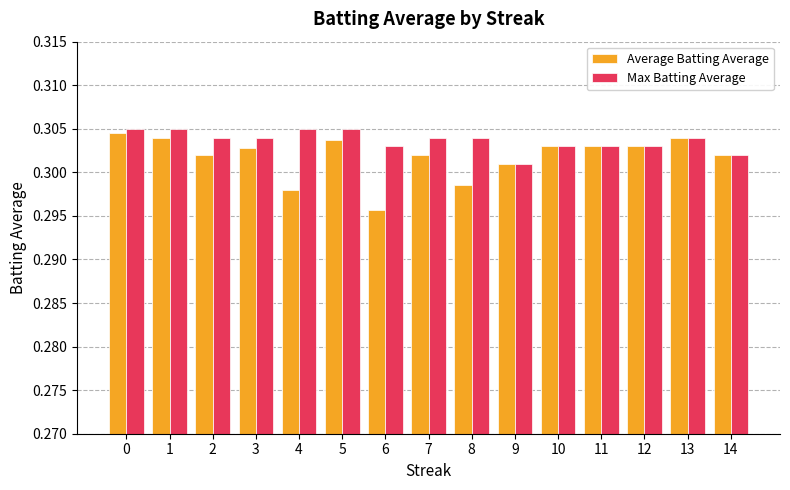

Which series has the largest total across all categories?

Max Batting Average